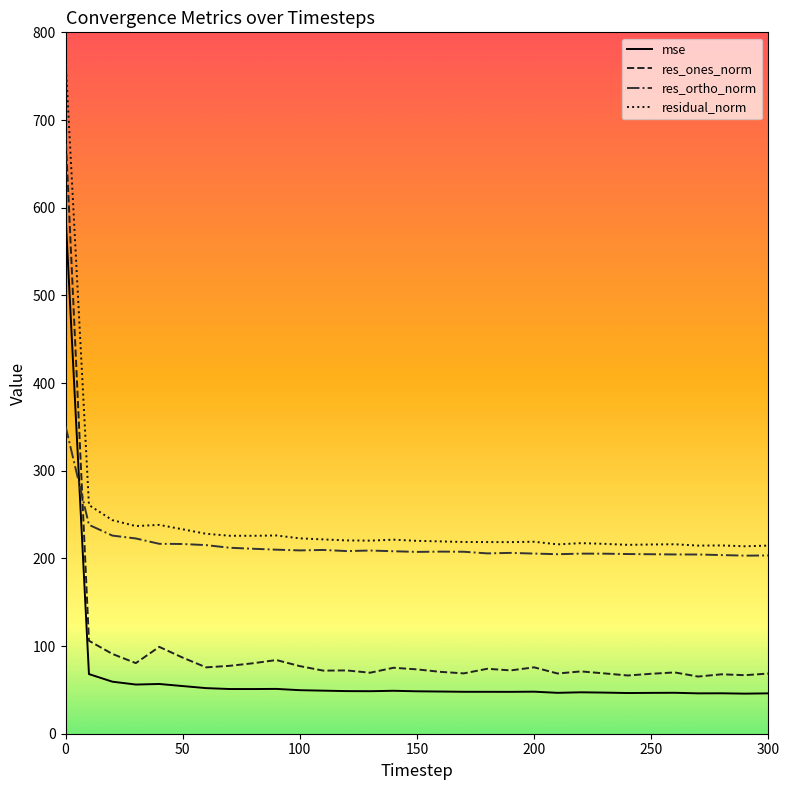

What is the highest value of the mse series?

592.1